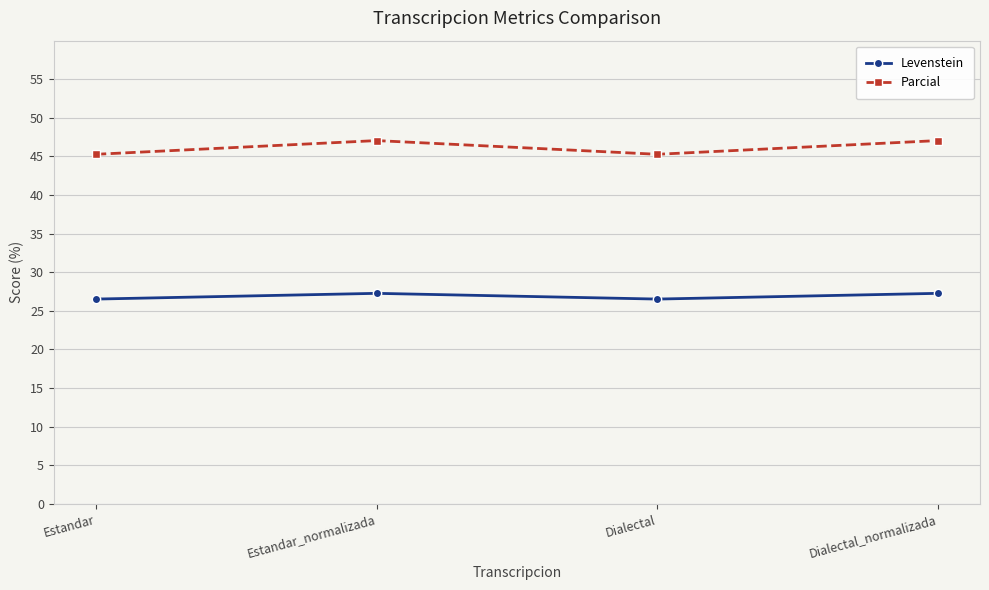

What is the total value across all series at Dialectal?

71.8